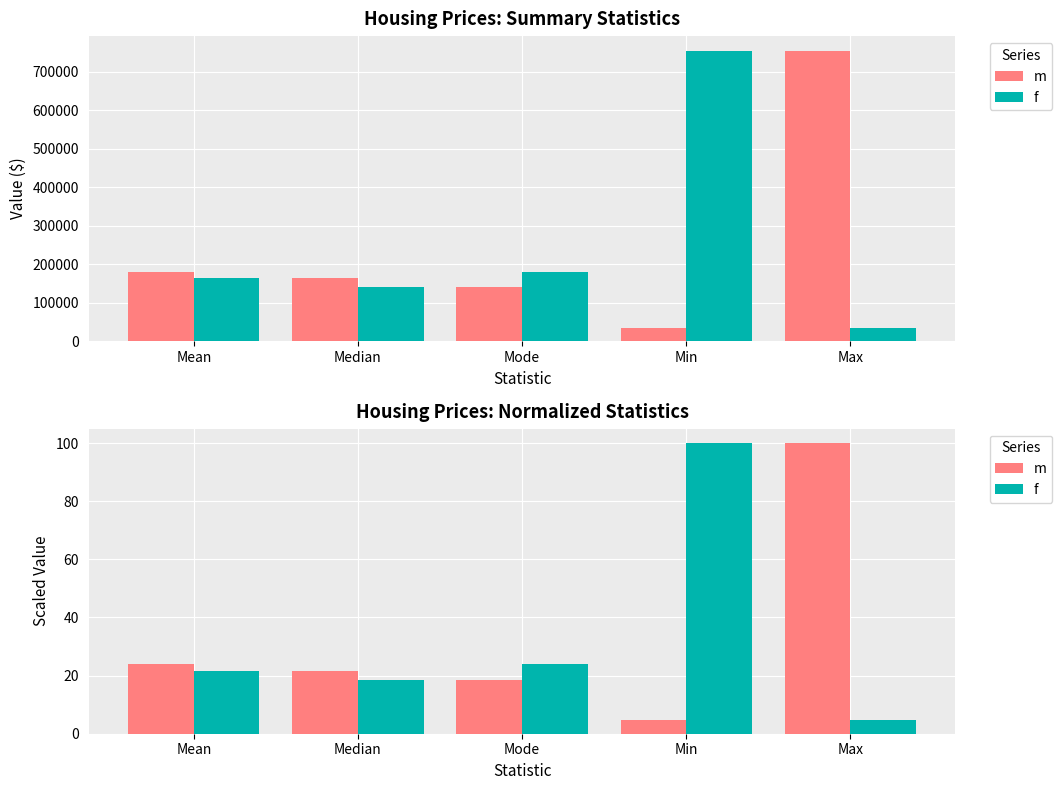

The value of f at Mean is 21.6. True or false?

True